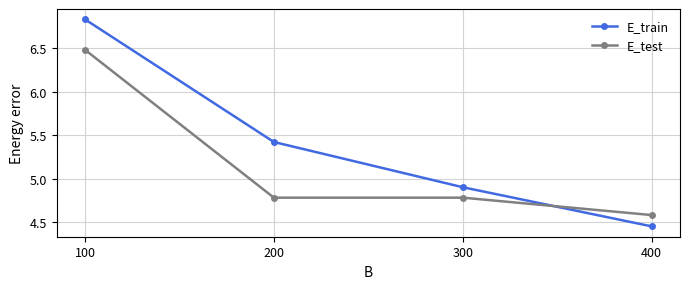

How many intersections are there between E_test and E_train?

1